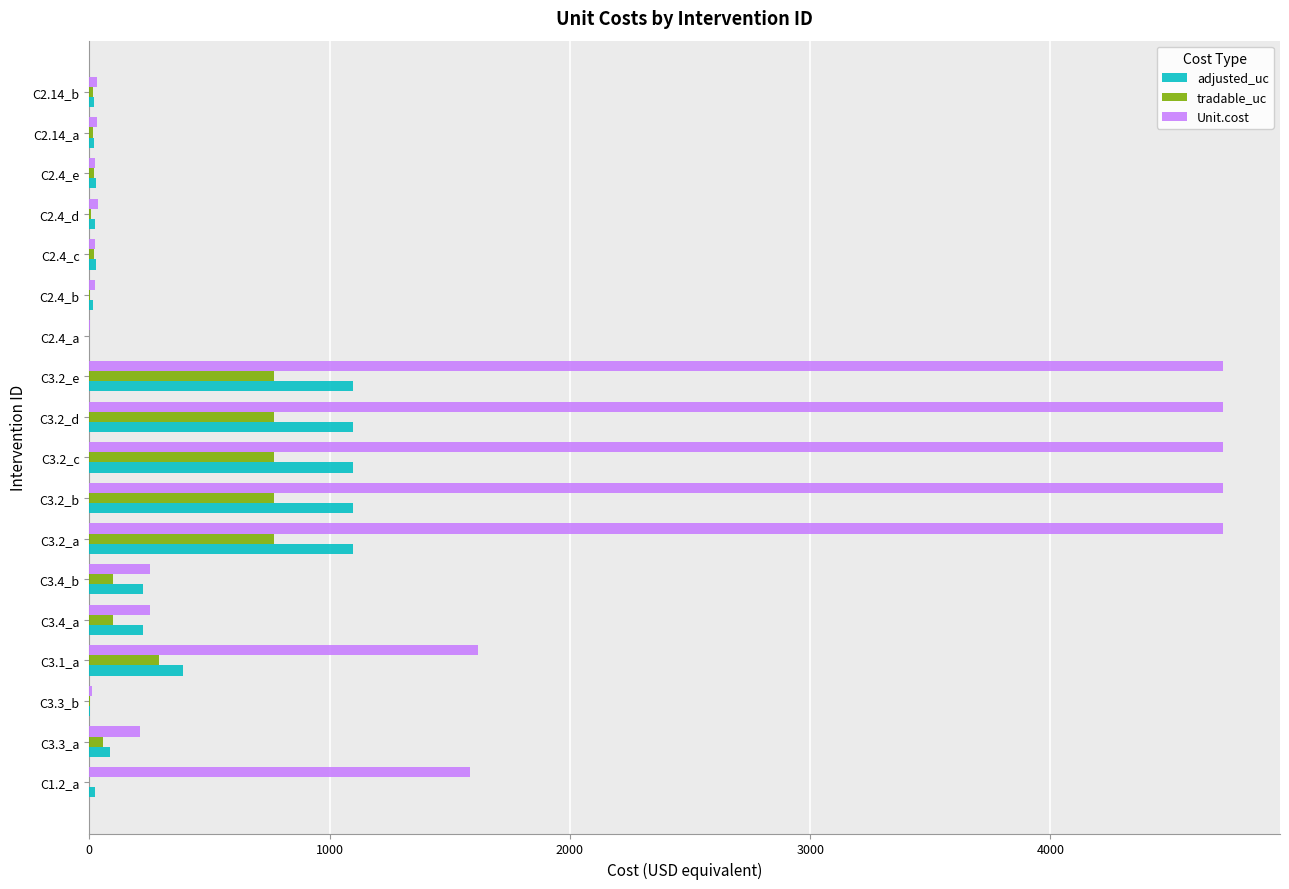

Which series has the largest total across all categories?

Unit.cost